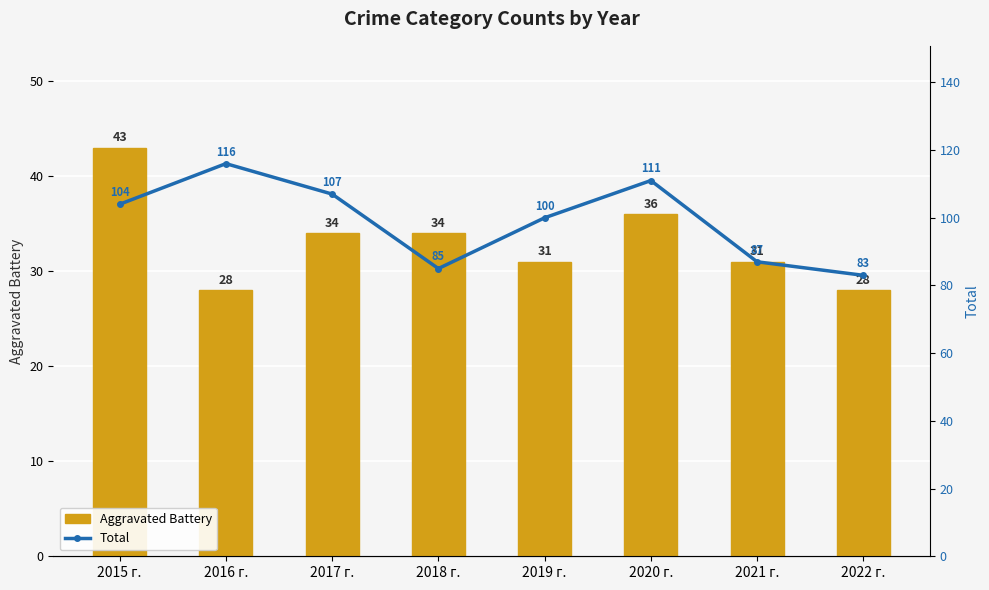

What is the highest value of the Aggravated Battery series?

43